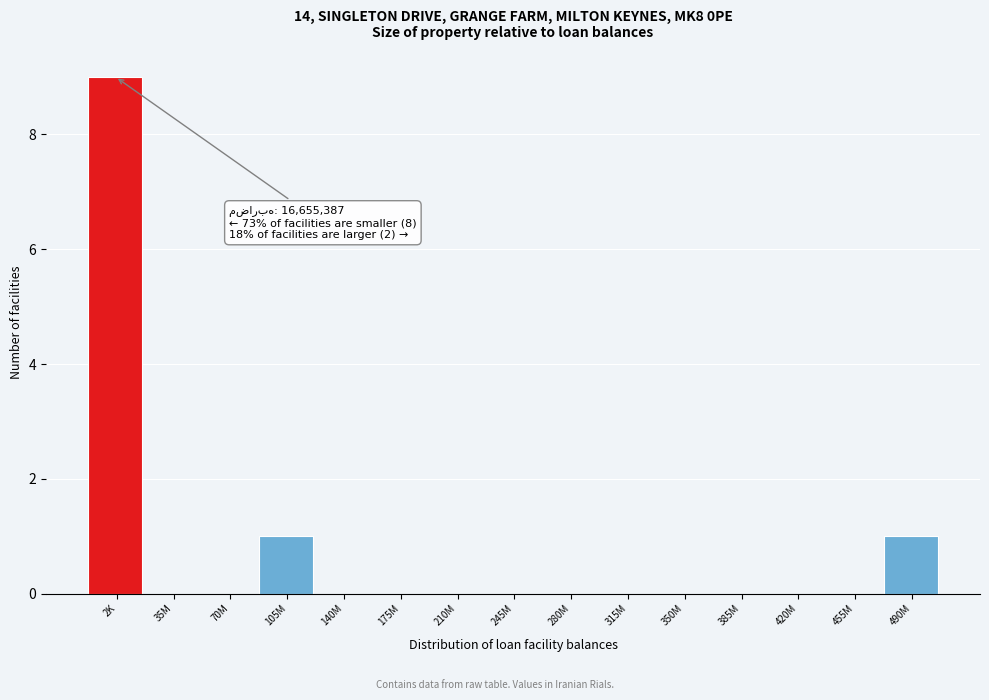

Reading right to left, list all the values displayed in this chart.

490M=1	455M=0	420M=0	385M=0	350M=0	315M=0	280M=0	245M=0	210M=0	175M=0	140M=0	105M=1	70M=0	35M=0	2K=9